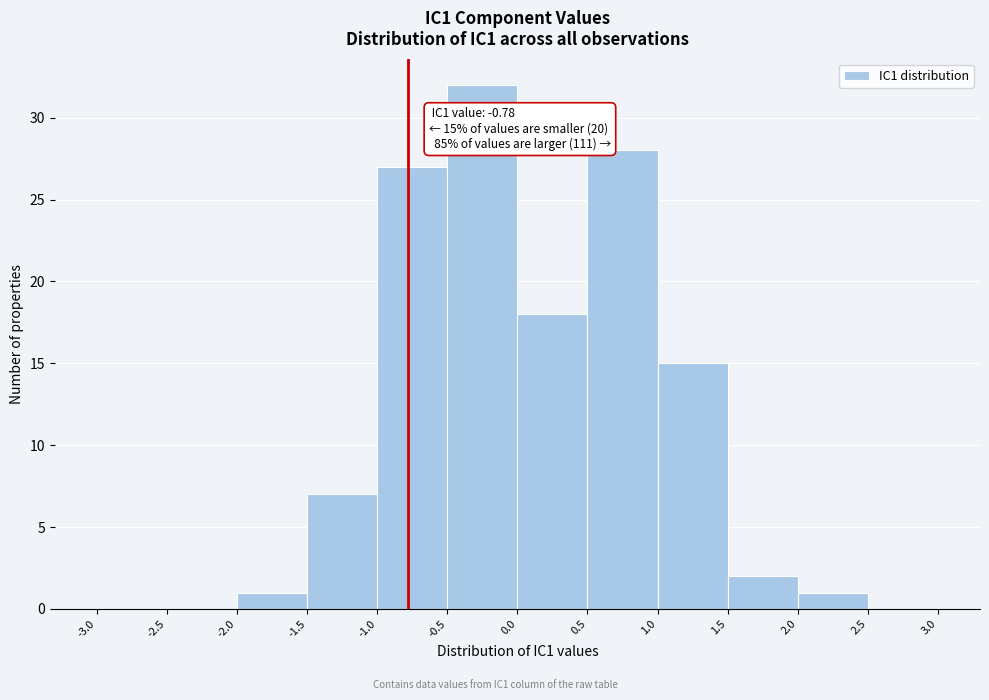

Which range on the x-axis has the tallest bar?

-0.5 to 0.0